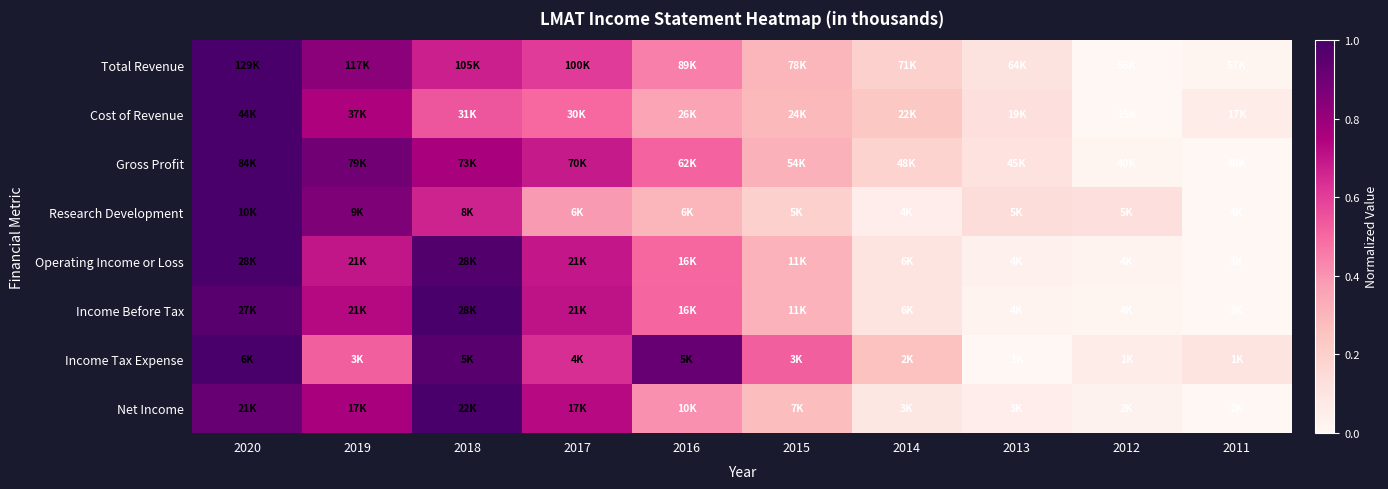

Reading right to left, list all the values displayed in this chart.

Total Revenue: 2011=0.0	2012=0.0	2013=0.1	2014=0.2	2015=0.3	2016=0.4	2017=0.6	2018=0.7	2019=0.8	2020=1.0
Cost of Revenue: 2011=0.1	2012=0.0	2013=0.1	2014=0.2	2015=0.3	2016=0.4	2017=0.5	2018=0.5	2019=0.7	2020=1.0
Gross Profit: 2011=0.0	2012=0.0	2013=0.1	2014=0.2	2015=0.3	2016=0.5	2017=0.7	2018=0.8	2019=0.9	2020=1.0
Research Development: 2011=0.0	2012=0.1	2013=0.1	2014=0.1	2015=0.2	2016=0.3	2017=0.4	2018=0.7	2019=0.9	2020=1.0
Operating Income or Loss: 2011=0.0	2012=0.0	2013=0.0	2014=0.1	2015=0.3	2016=0.5	2017=0.7	2018=1.0	2019=0.7	2020=1.0
Income Before Tax: 2011=0.0	2012=0.0	2013=0.0	2014=0.1	2015=0.3	2016=0.5	2017=0.7	2018=1.0	2019=0.7	2020=1.0
Income Tax Expense: 2011=0.1	2012=0.1	2013=0.0	2014=0.3	2015=0.5	2016=0.9	2017=0.6	2018=1.0	2019=0.5	2020=1.0
Net Income: 2011=0.0	2012=0.0	2013=0.1	2014=0.1	2015=0.3	2016=0.4	2017=0.7	2018=1.0	2019=0.8	2020=0.9